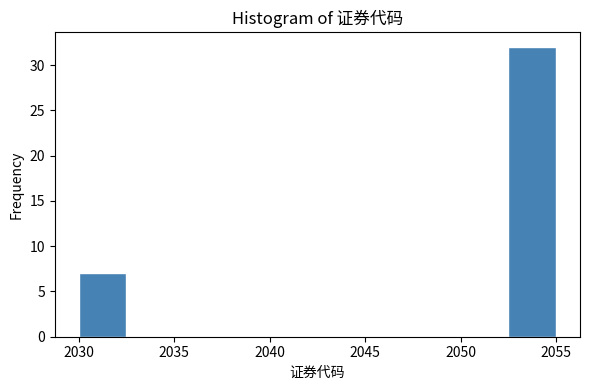

What is the height of the bar covering 2052.5 to 2055.0 on the x-axis? The values are not printed on the chart, so give them approximately, as read against the axis.

32